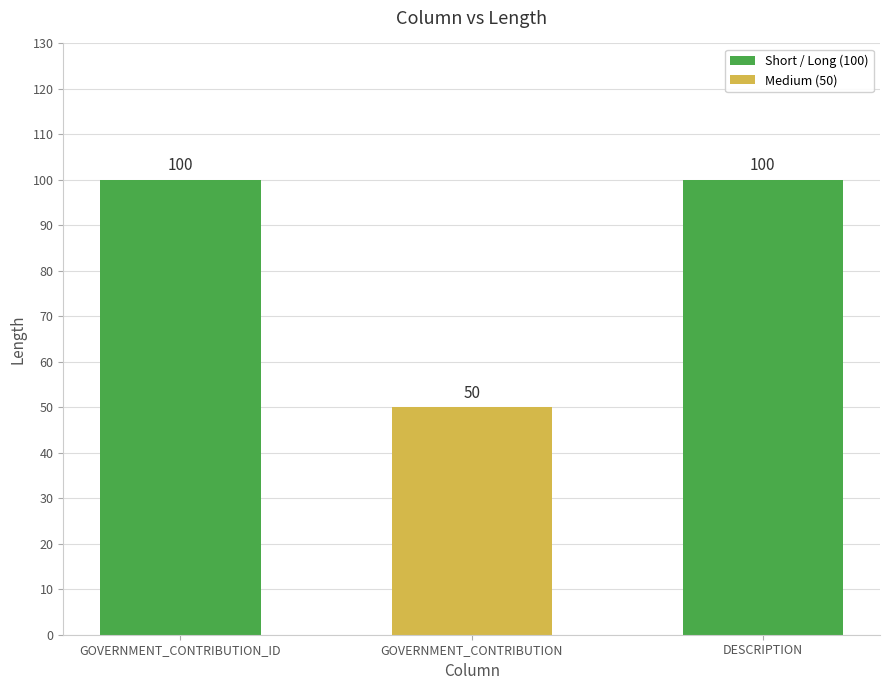

Between DESCRIPTION and GOVERNMENT_CONTRIBUTION, which is larger?

DESCRIPTION